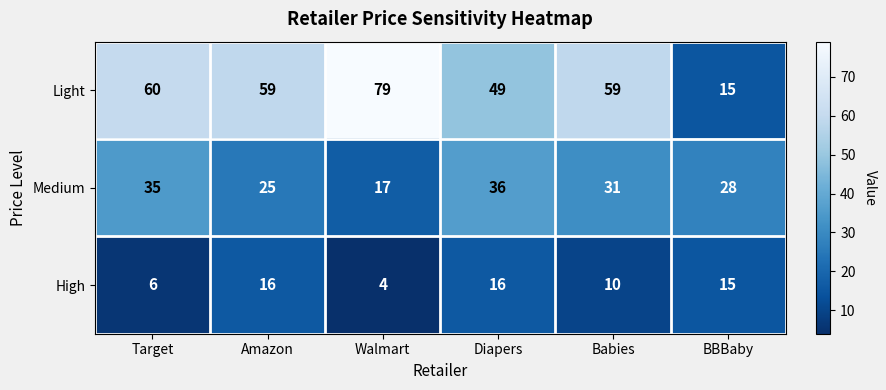

At Diapers, list the series in order from smallest to largest.

High, Medium, Light